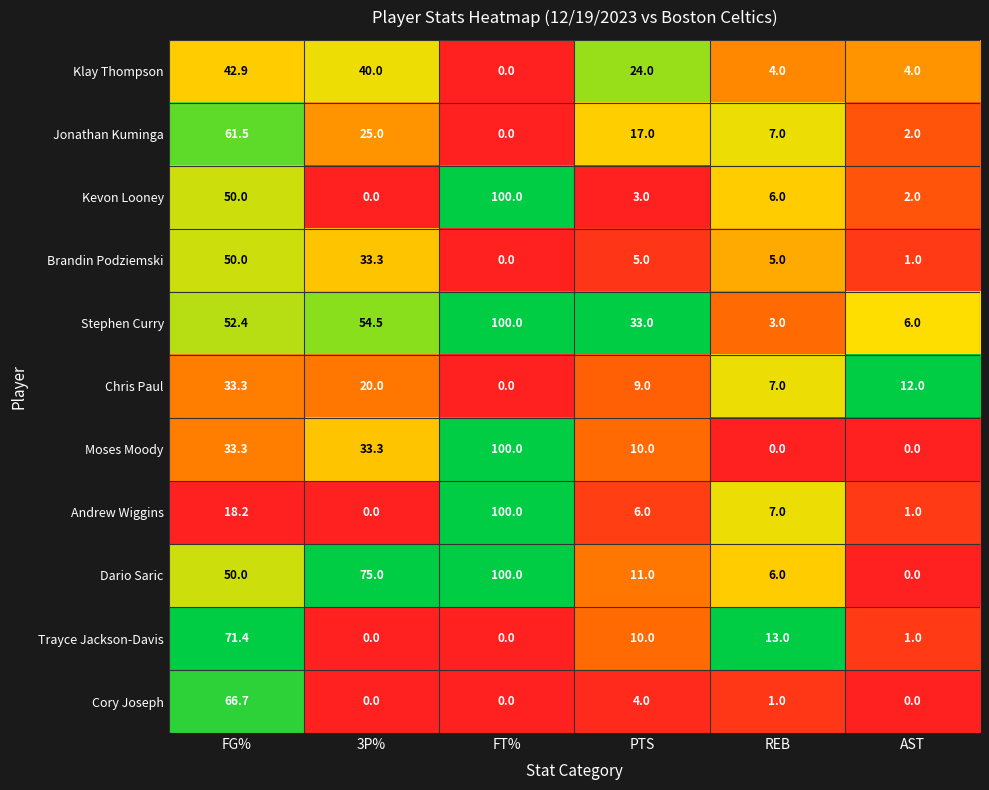

True or false: Moses Moody has a value of 100.0 at FT%.

True